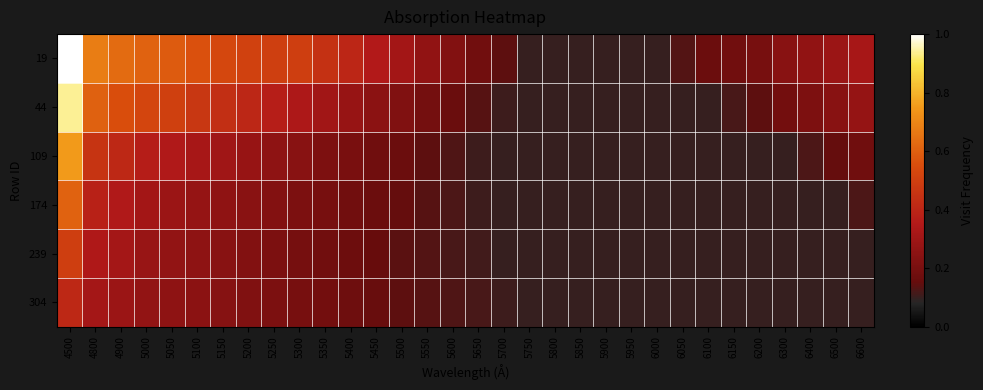

What is the spread (max minus min) of values at 5500?

0.2